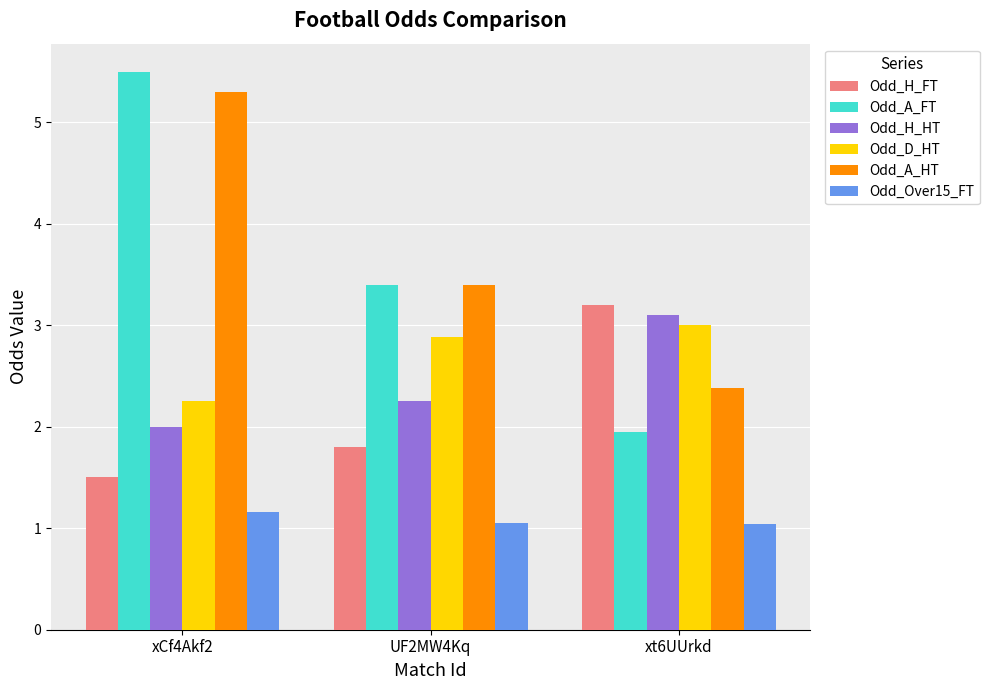

Where is Odd_D_HT nearest to the value 2?

xCf4Akf2